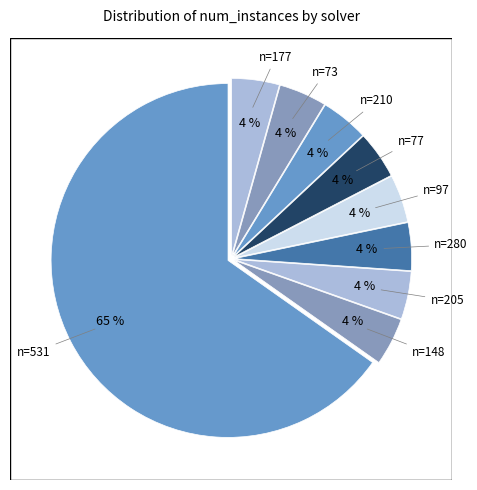

Count the number of slices in the pie.

9